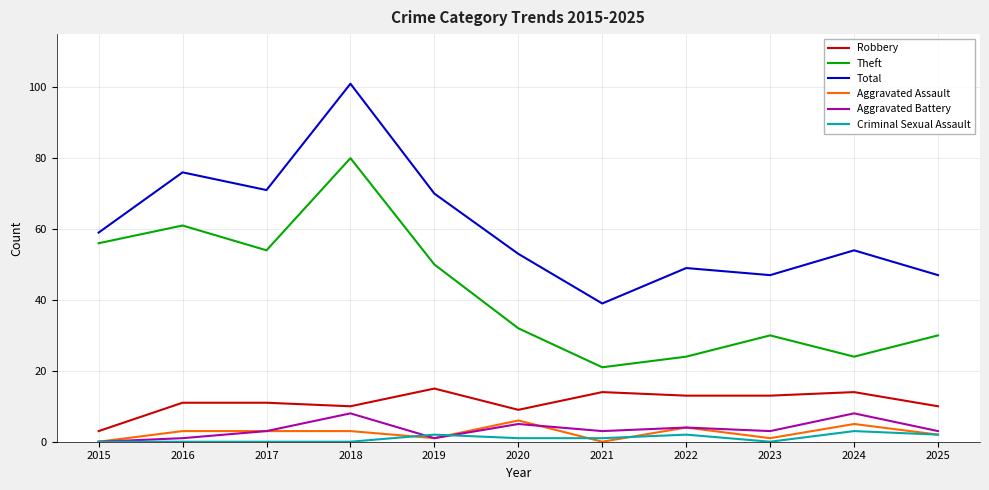

Is the value of Aggravated Assault at 2016 greater than the value of Theft at 2021?

No